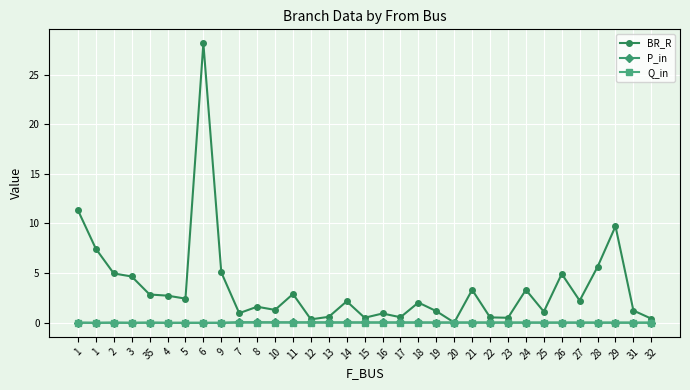

What is the difference between the maximum and second lowest values in the P_in series?

0.1